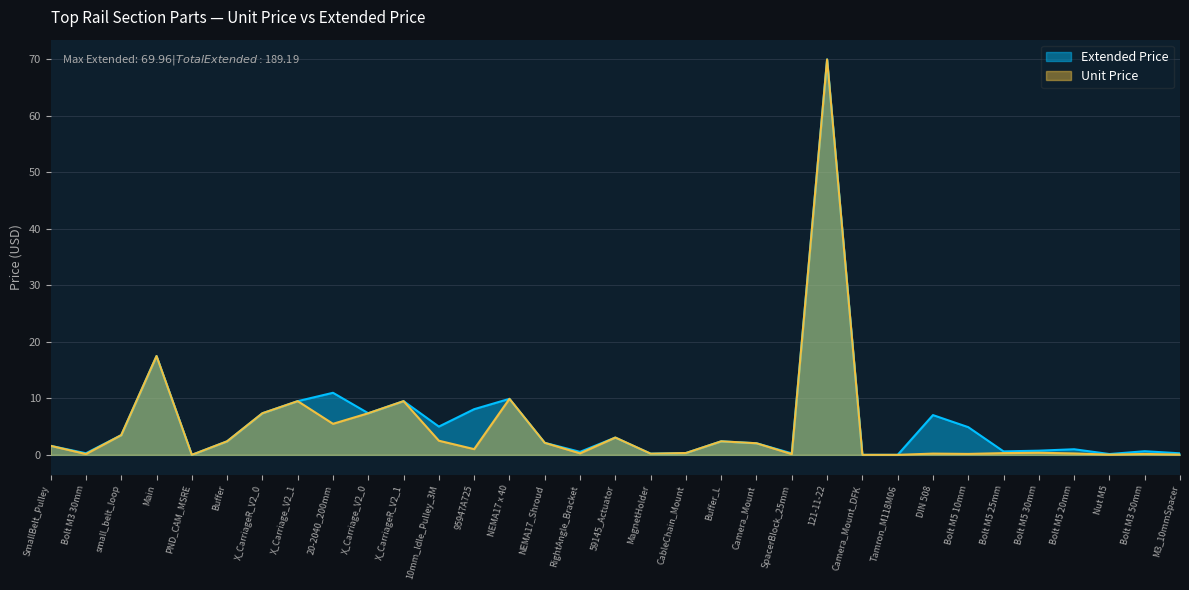

At how many categories does at least one series exceed 9?

6